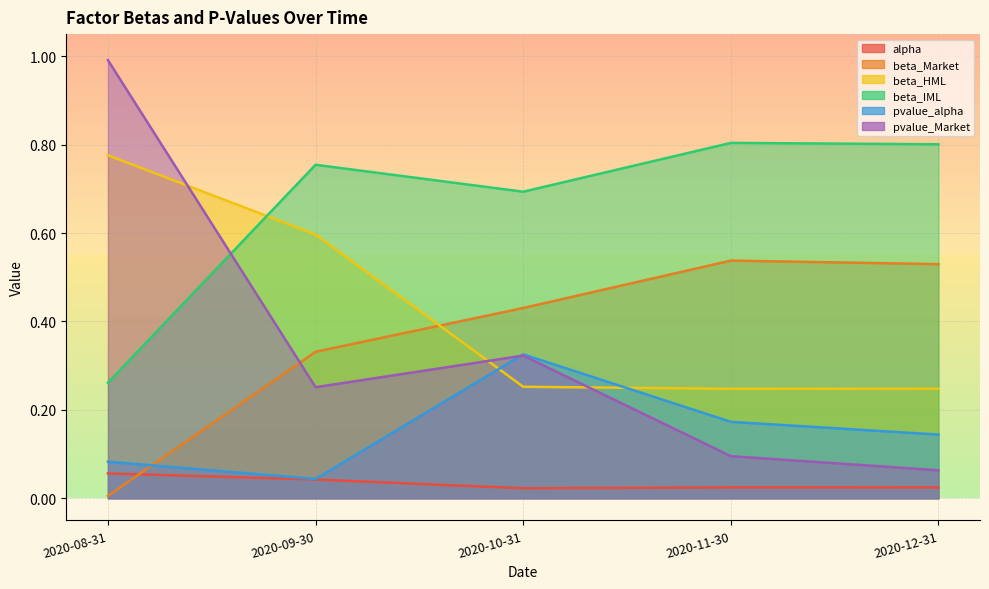

Does the chart display data point markers on the line(s)?

No